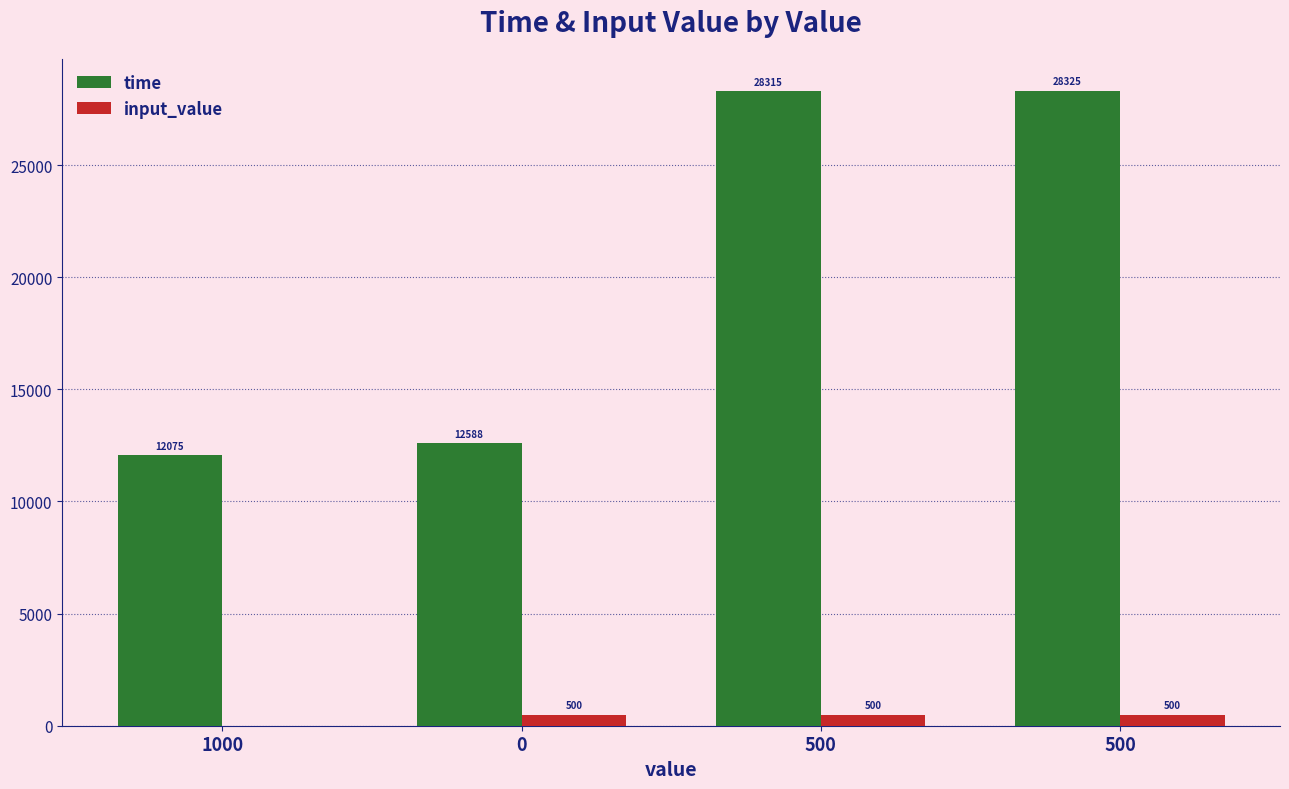

The input_value series shows 0 at 1000. True or false?

True